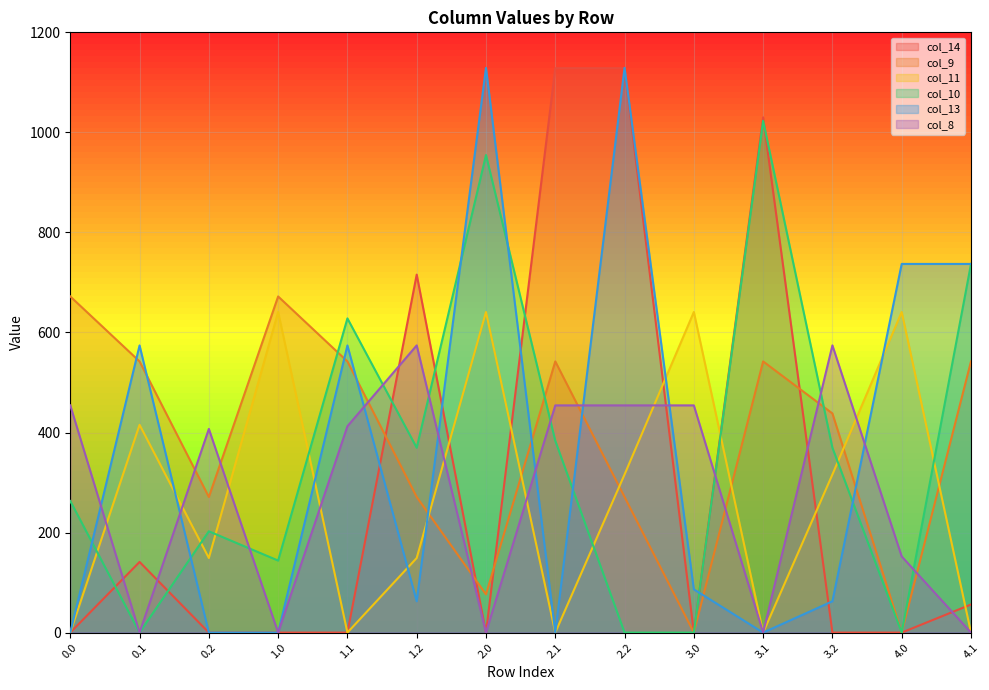

How many lines are shown in the chart?

6